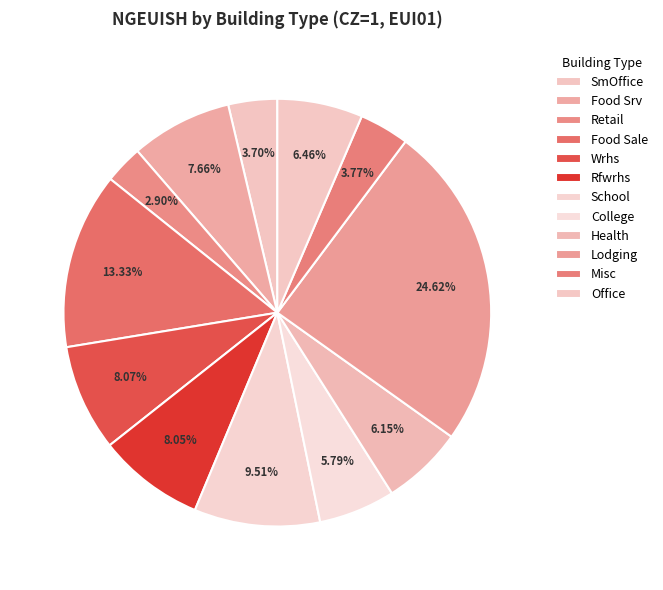

Combined, do Wrhs and Health account for over 50%?

No